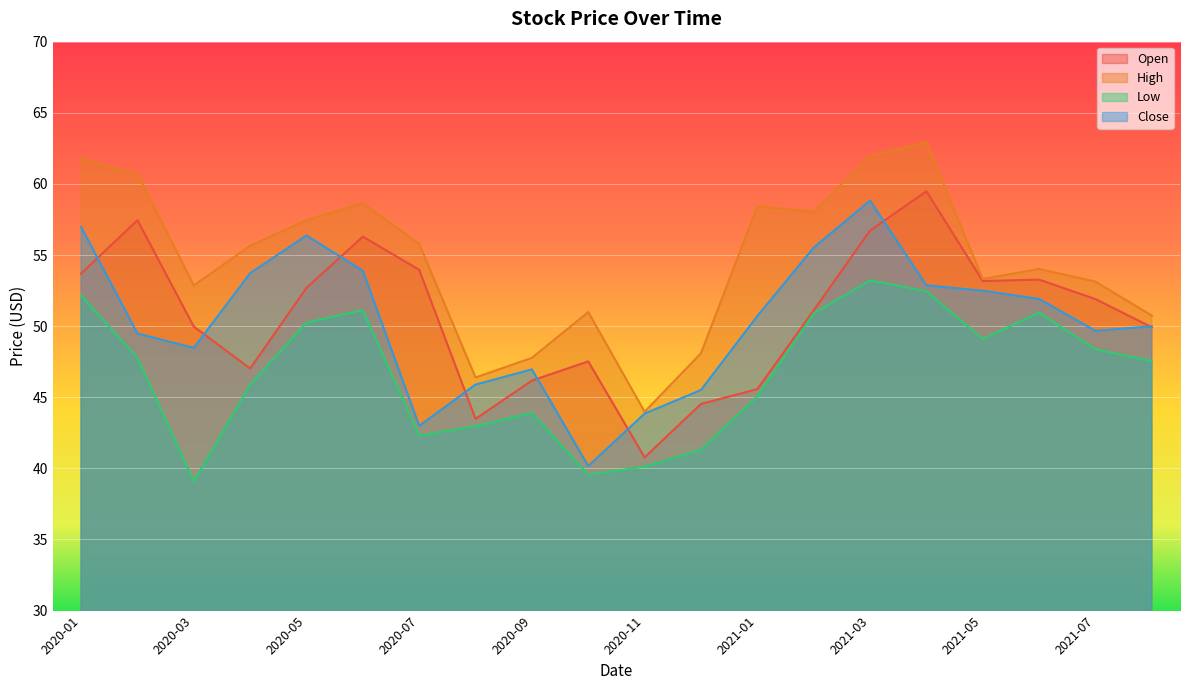

Which category has the highest value across all series?

2021-04